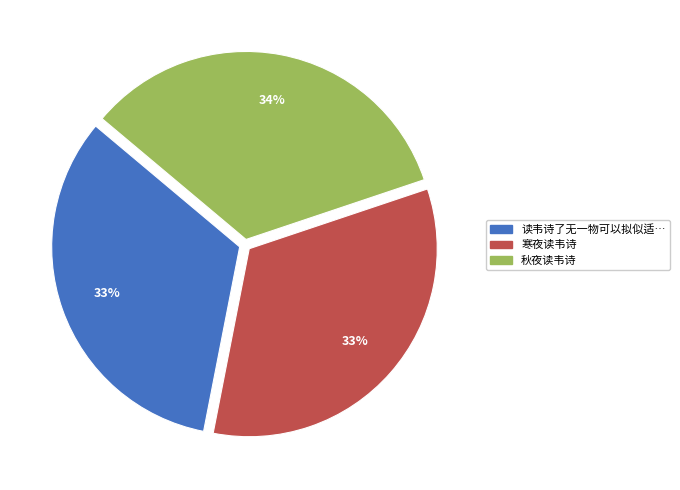

Is there any slice that represents more than half of the pie?

No